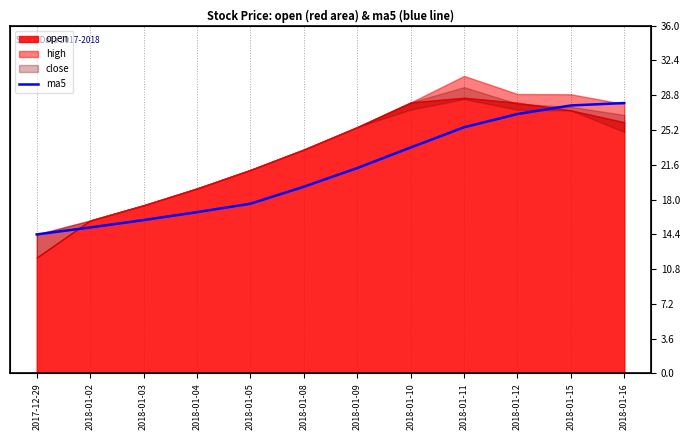

What is the difference between the values at 2018-01-09 and 2018-01-05?

3.7